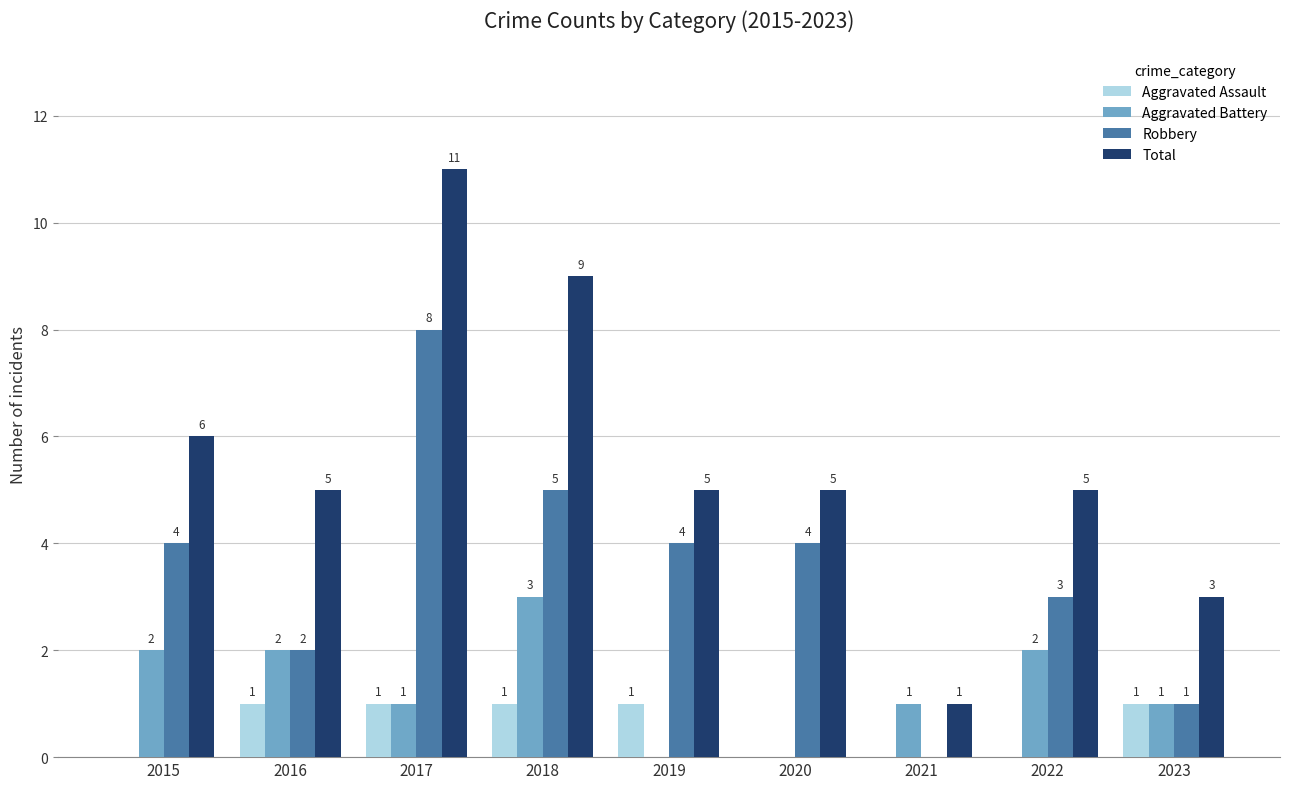

At which label does Aggravated Battery reach its peak?

2018